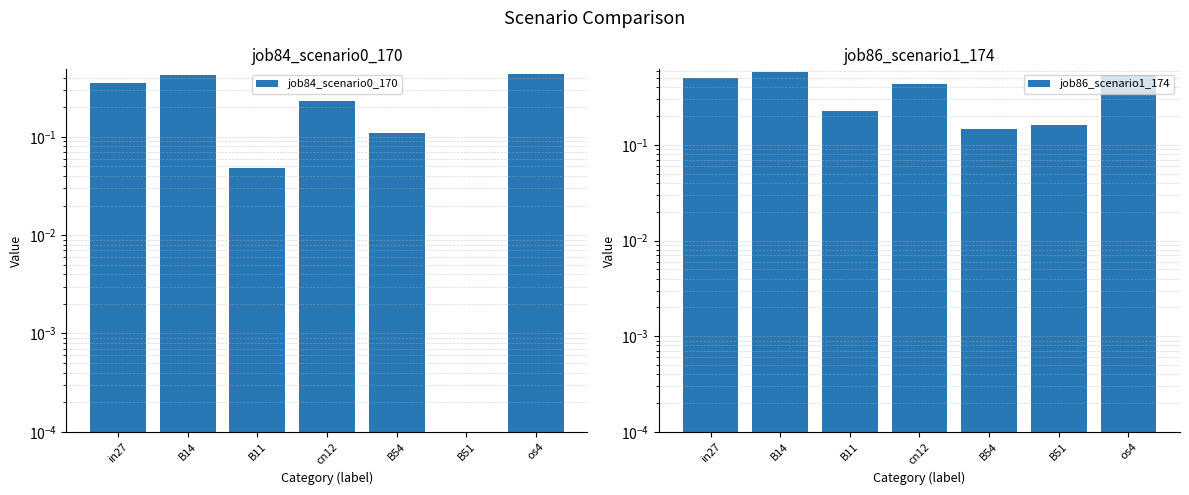

Reading left to right, transcribe all the data shown in this chart.

job84_scenario0_170: 0.4	0.4	0.0	0.2	0.1	0.0	0.4
job86_scenario1_174: 0.5	0.6	0.2	0.4	0.1	0.2	0.5